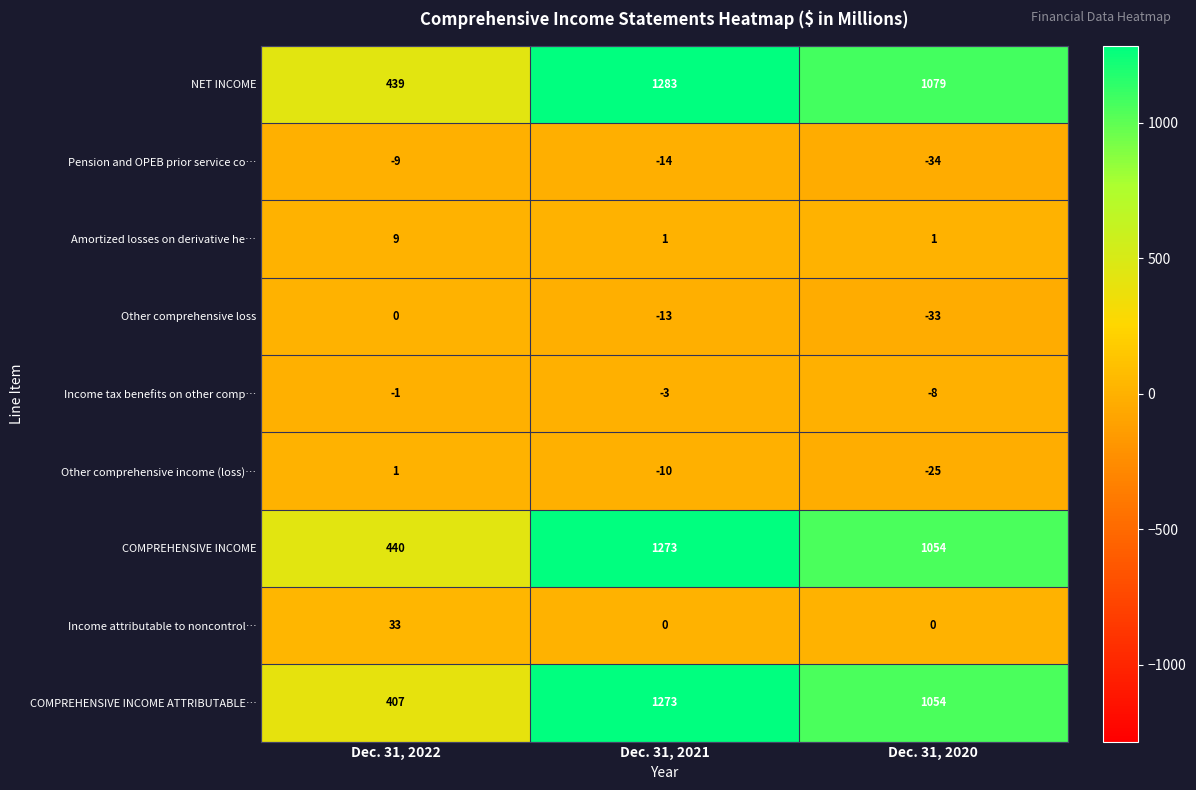

Which series has the largest total across all categories?

NET INCOME